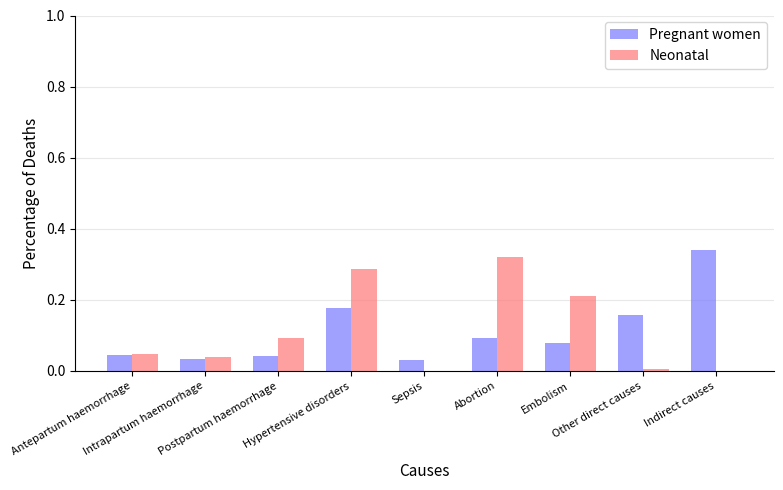

At which label does Neonatal reach its minimum?

Sepsis